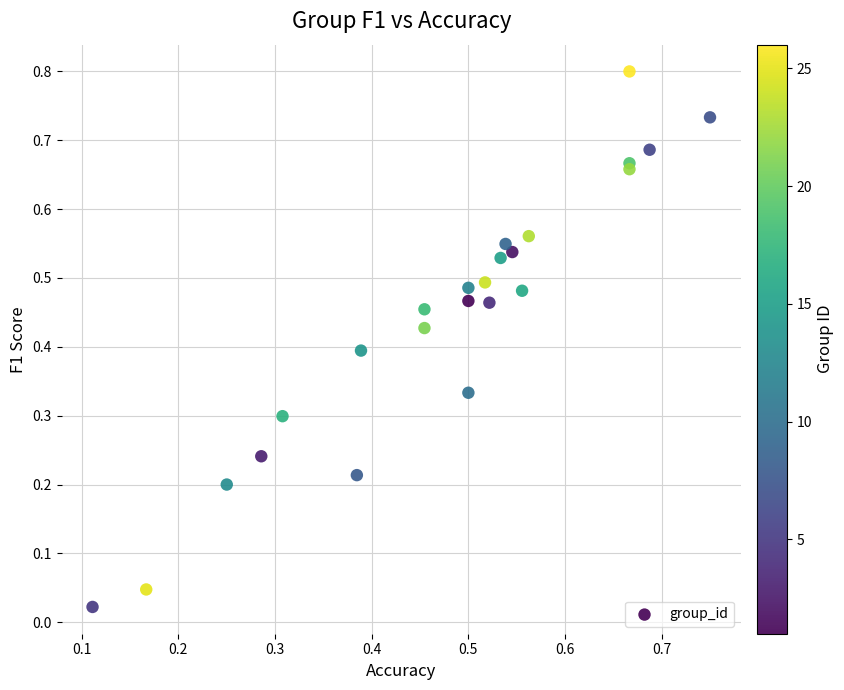

What is the range of Y values (max minus min)?

0.8